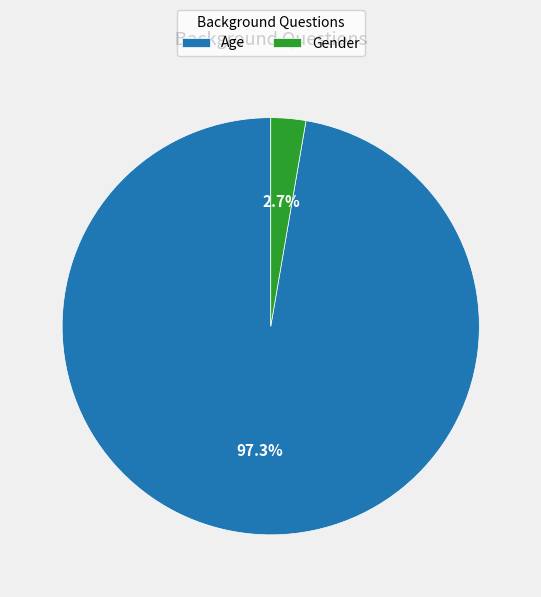

Which category accounts for the majority?

Age